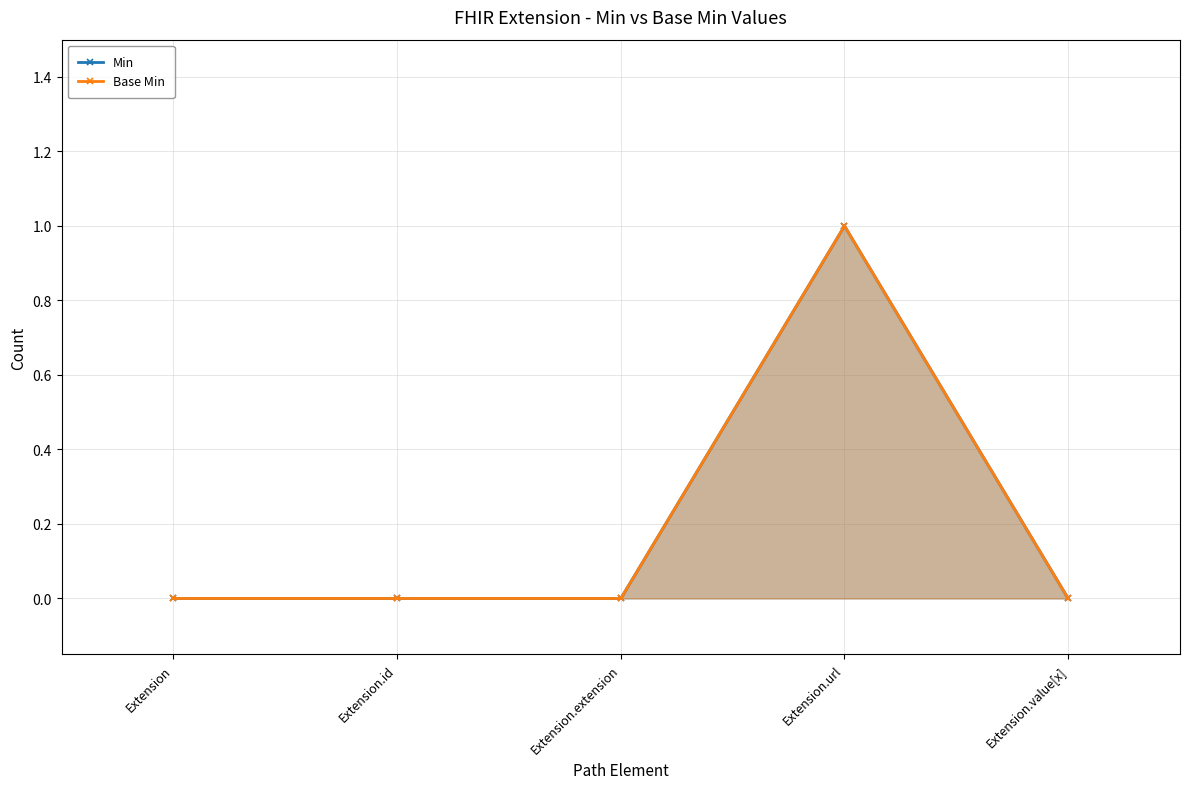

What is the maximum value for Min?

1